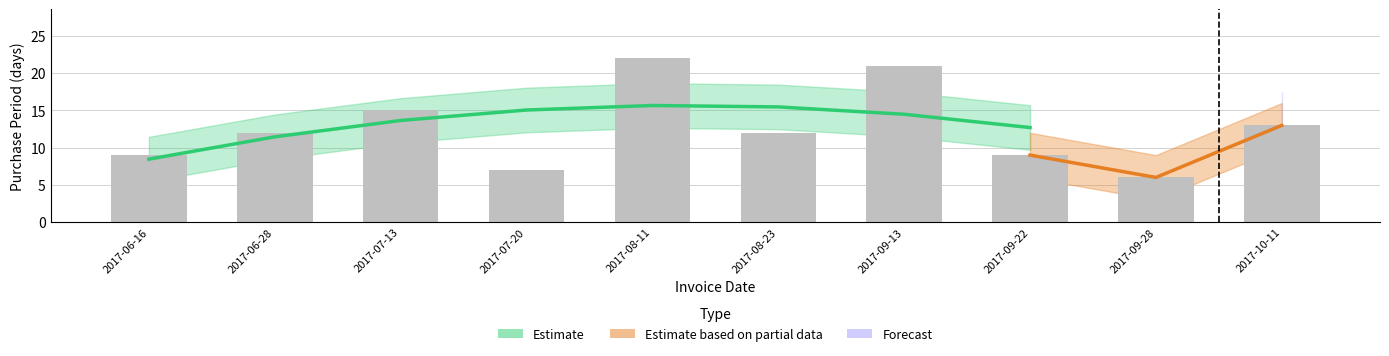

Reading left to right, what are all the values shown in this chart?

9	12	15	7	22	12	21	9	6	13